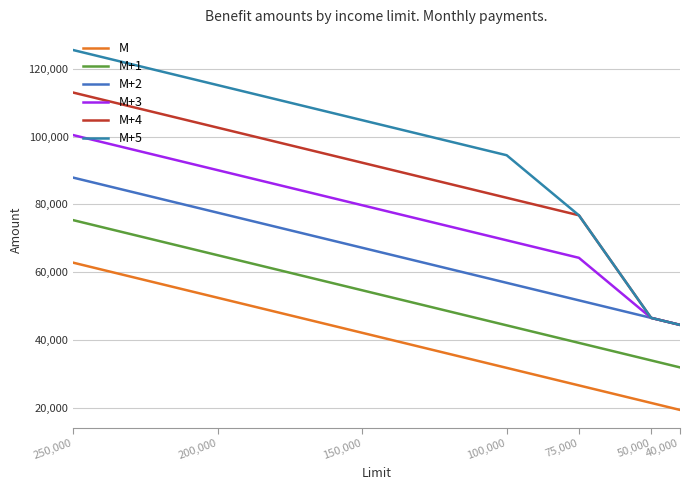

What is the value of the M+1 point at the 5th from the left?

39123